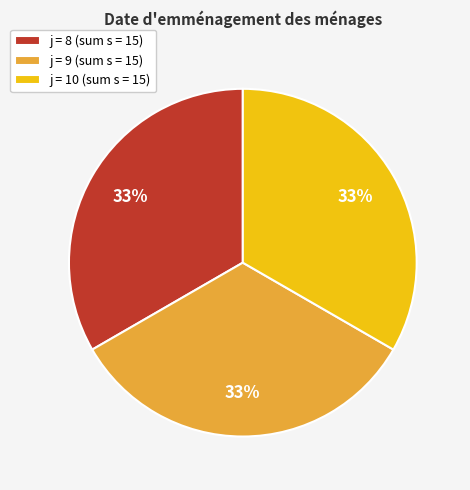

How many segments does this pie chart have?

3